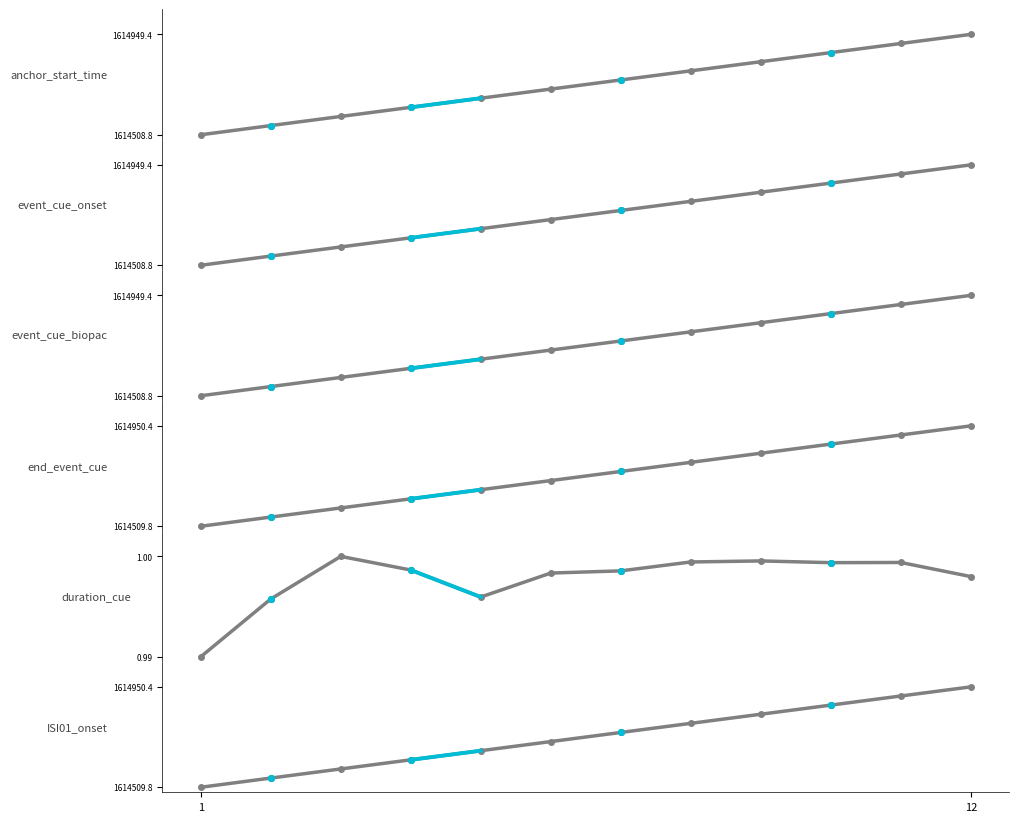

What is the minimum value shown in the chart?

1.0